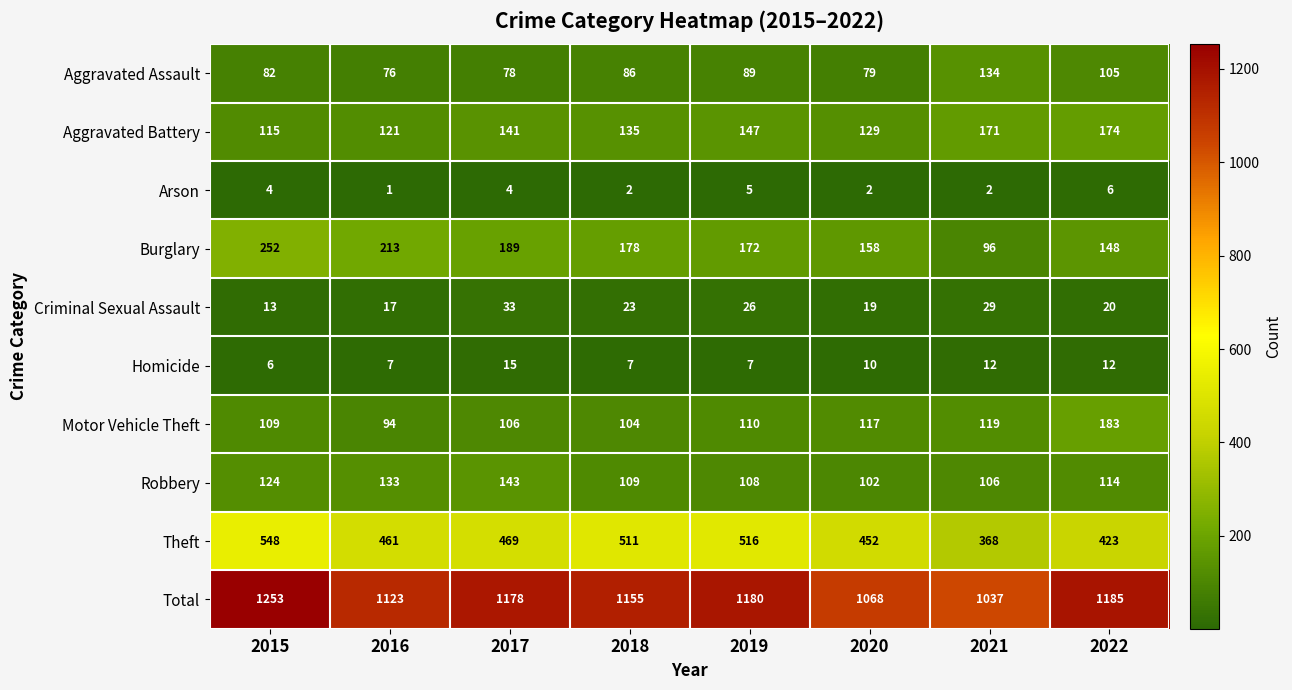

What is the difference between the Criminal Sexual Assault values at 2021 and 2020?

10